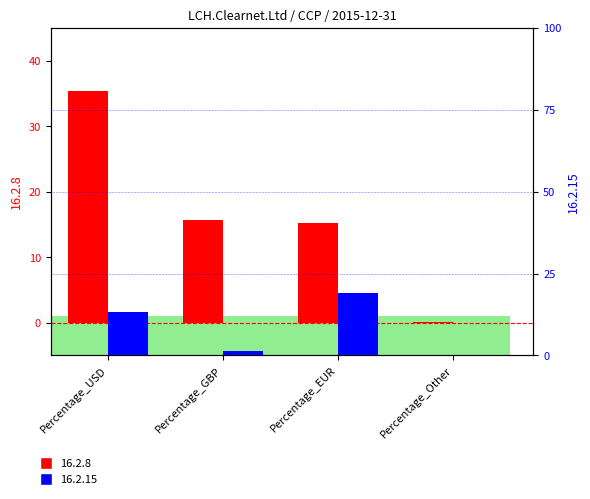

What is the label of the 3rd bar from the right?

Percentage_GBP